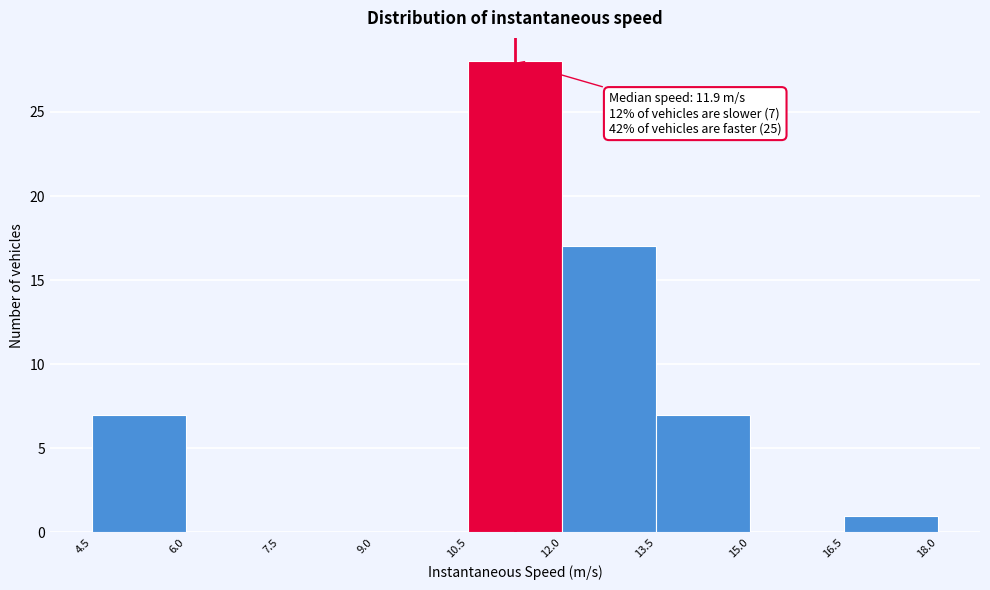

Over which range of the x-axis is the bar tallest?

10.5 to 12.0